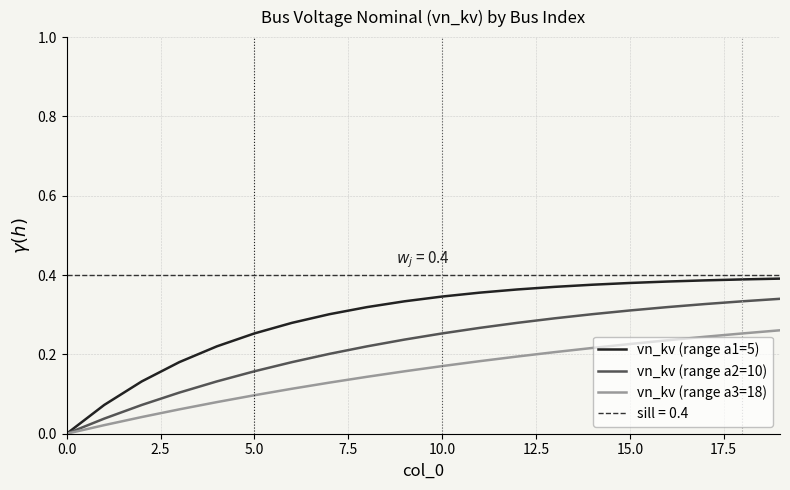

List the series in order of their peak value, highest first.

vn_kv (range a1=5), vn_kv (range a2=10), vn_kv (range a3=18)